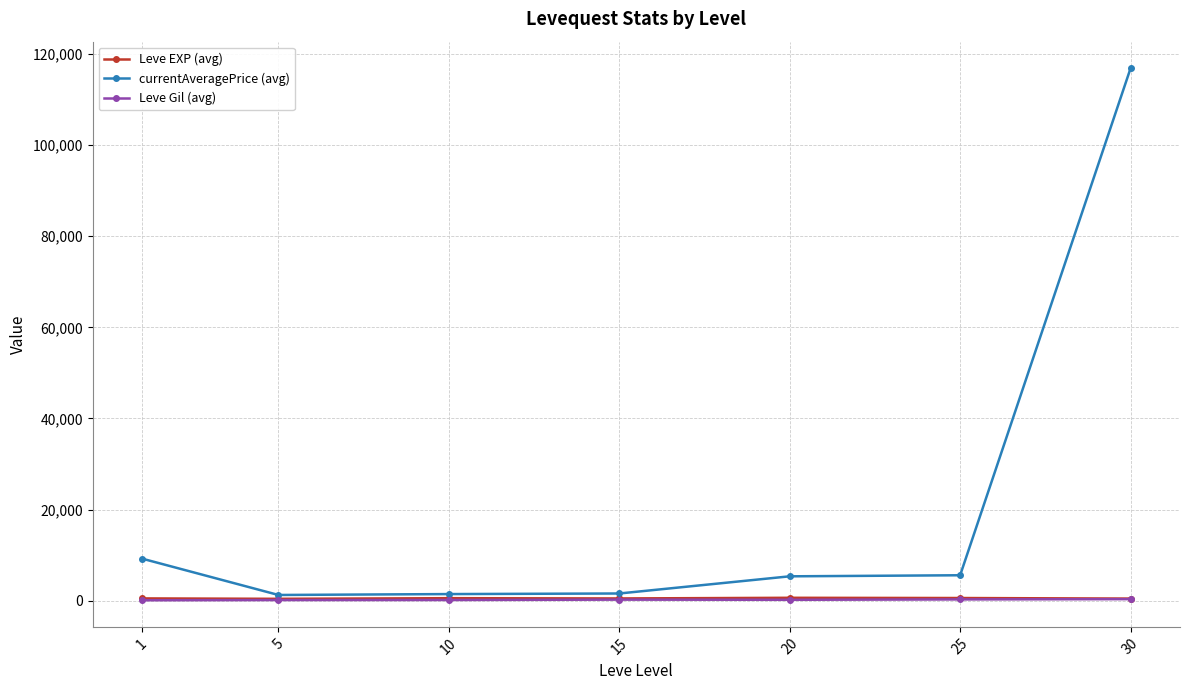

Which series has the widest spread of values?

currentAveragePrice (avg)